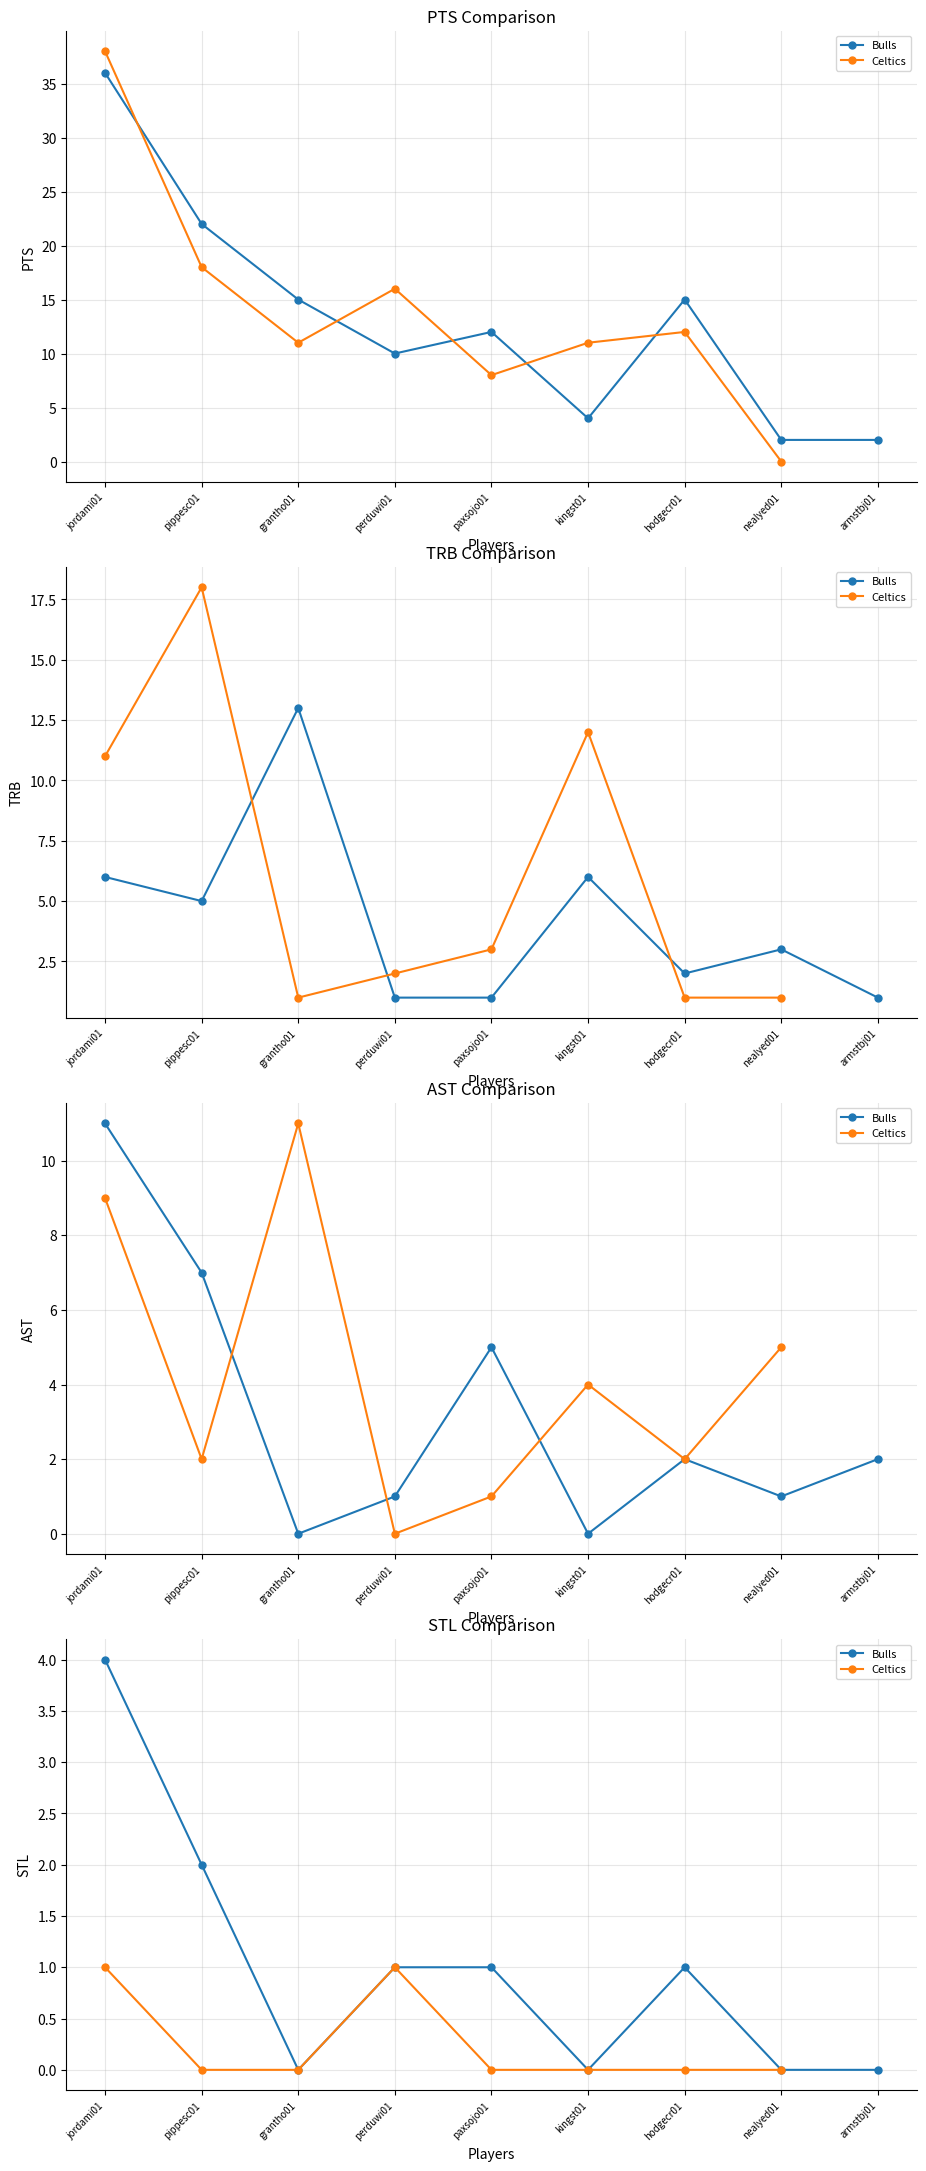

What is the maximum value shown in the chart?

38